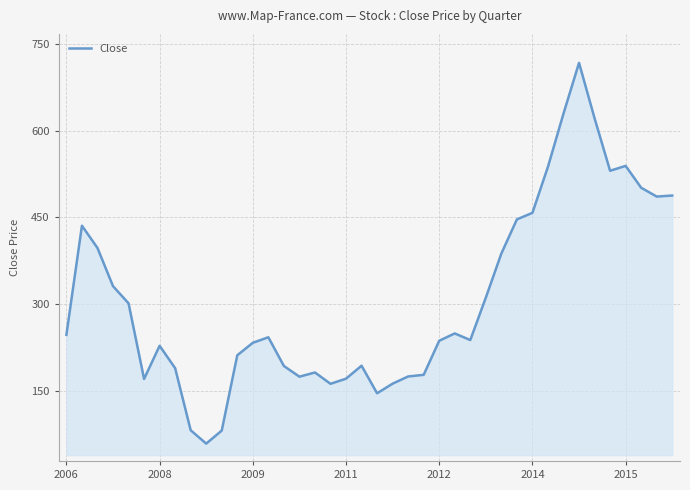

What is the difference between the maximum and minimum values?

657.7